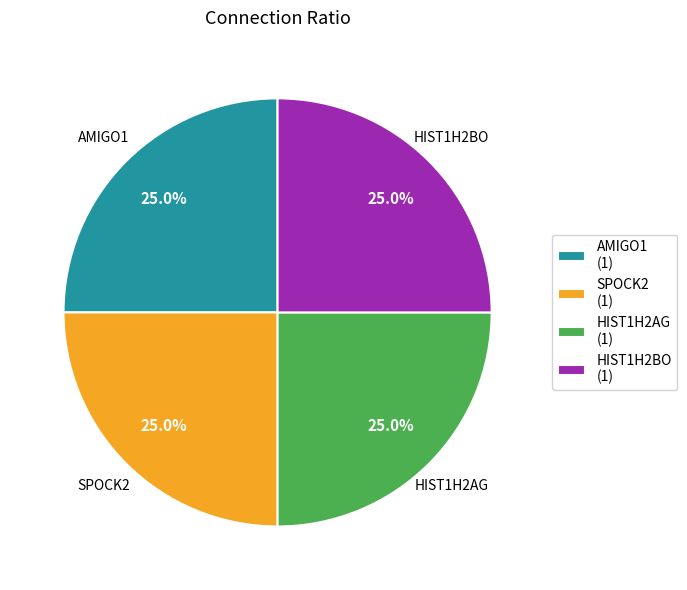

Combined, what portion of the pie is SPOCK2 and HIST1H2AG?

50.0%